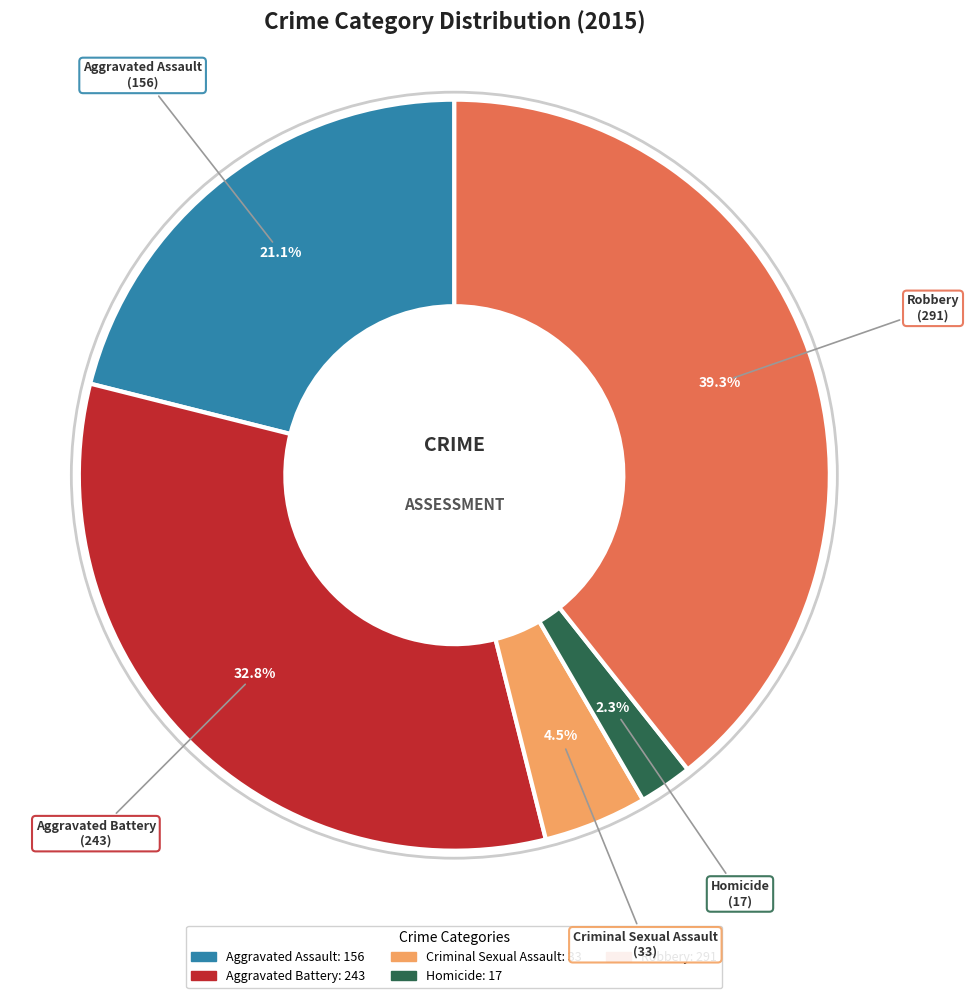

To the nearest percent, what is the combined percentage of Aggravated Assault and Criminal Sexual Assault?

26%